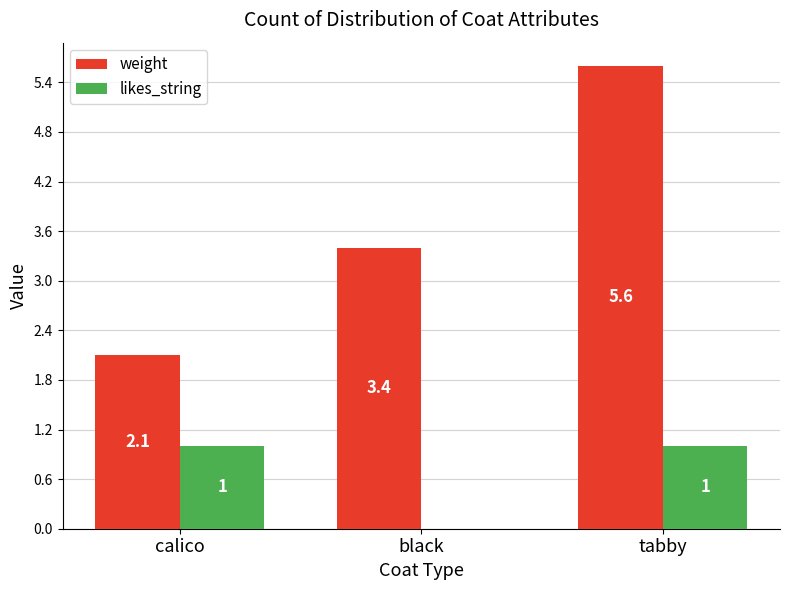

Is the value of weight at tabby greater than the value of likes_string at calico?

Yes